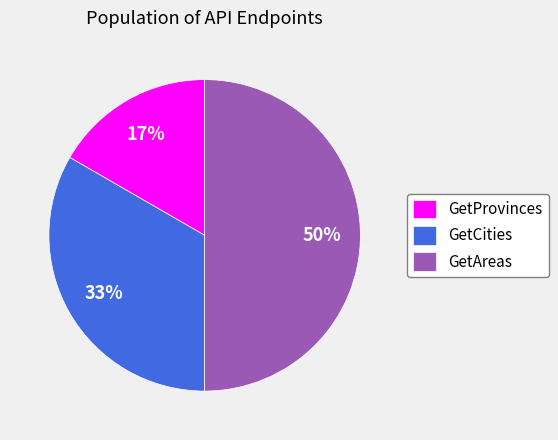

True or false: GetAreas accounts for 50% of the total.

True